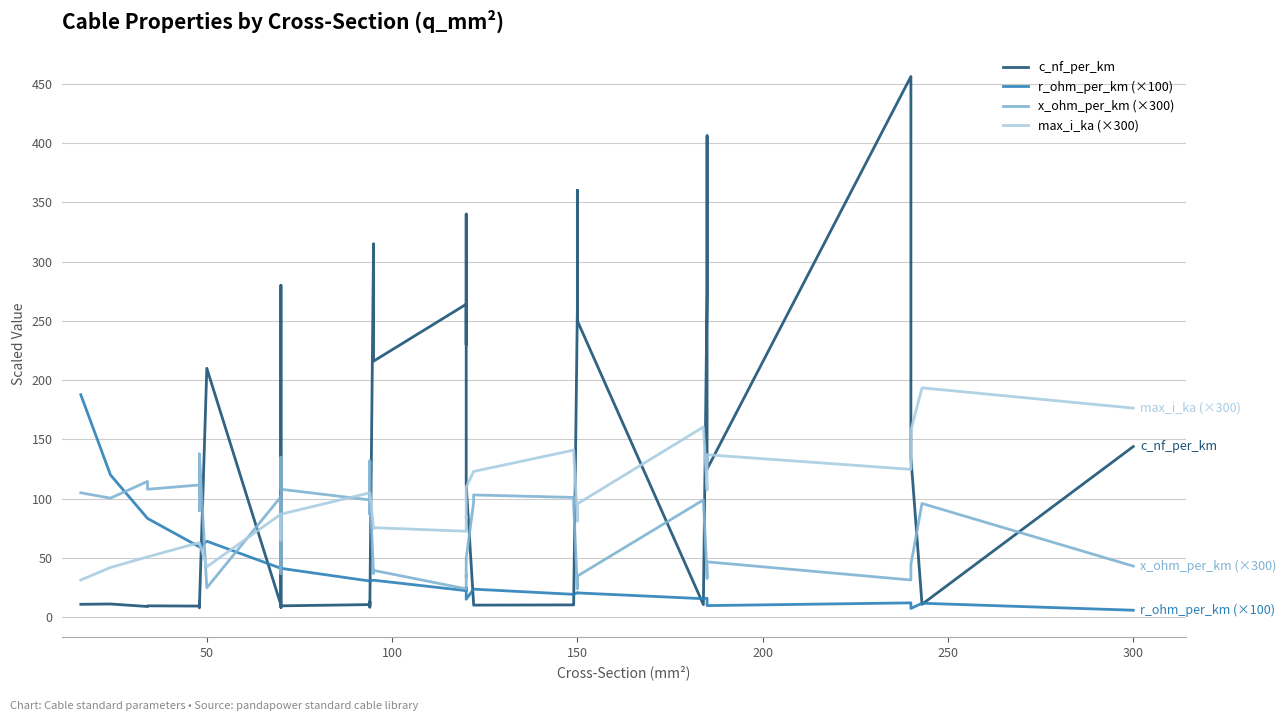

True or false: x_ohm_per_km (×300) and max_i_ka (×300) cross at least once.

True